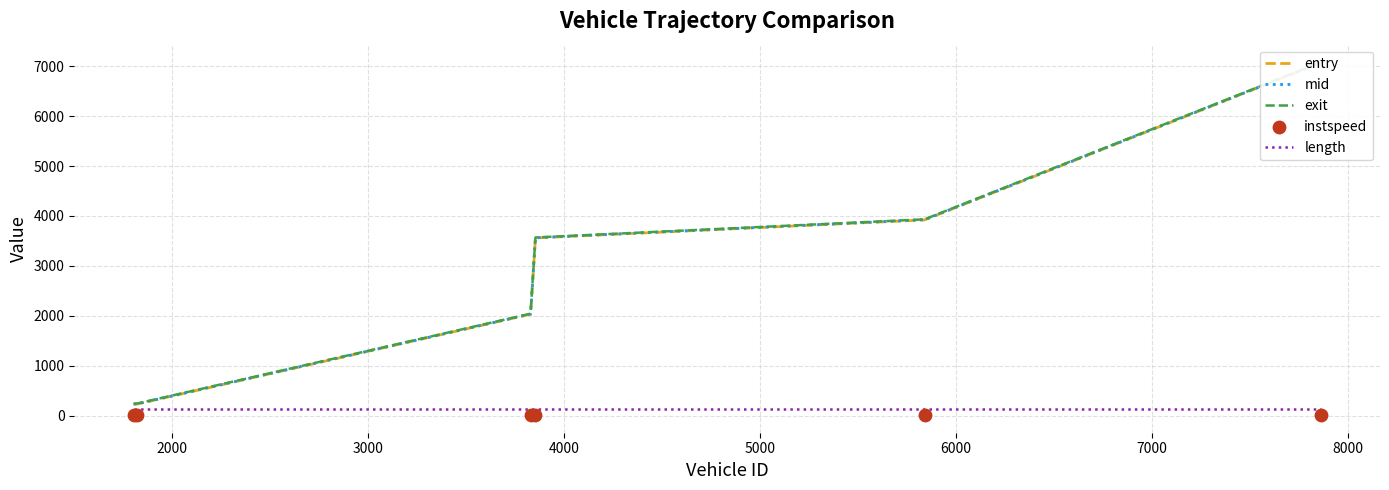

At how many categories does at least one series exceed 3681?

2